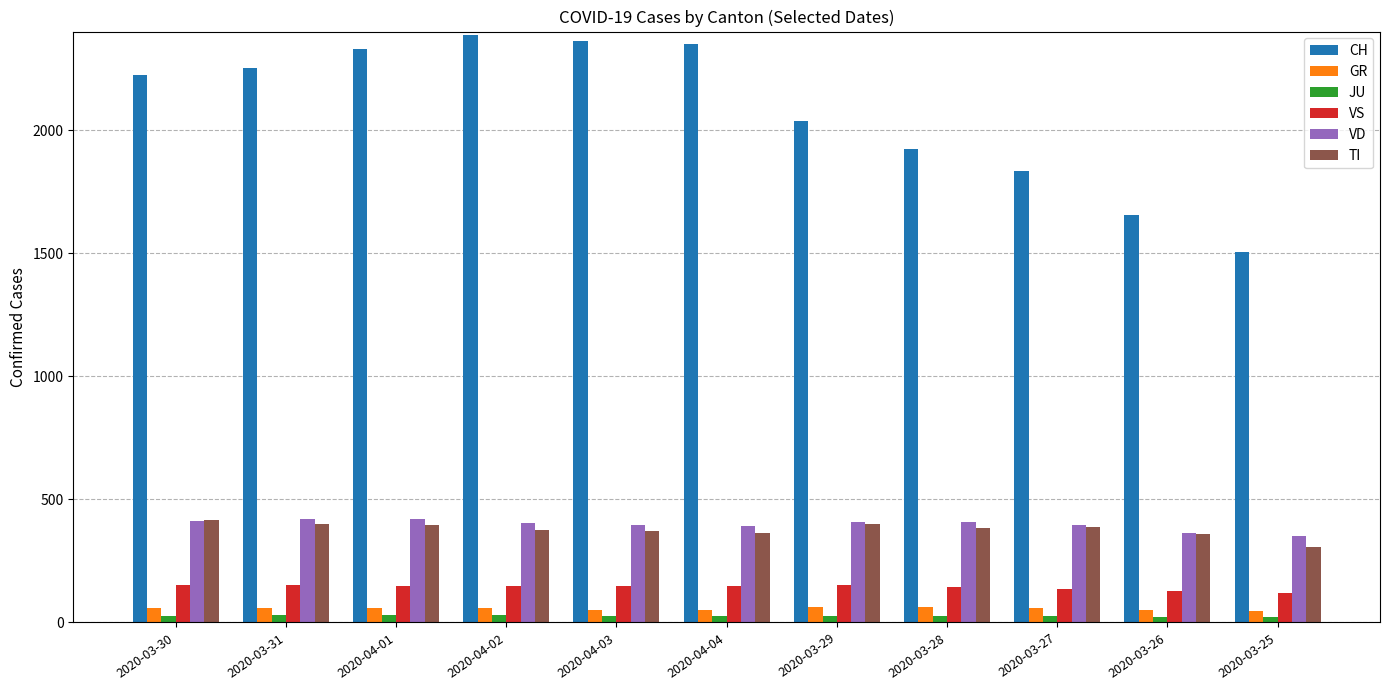

True or false: CH has a value of 1924 at 2020-03-28.

True